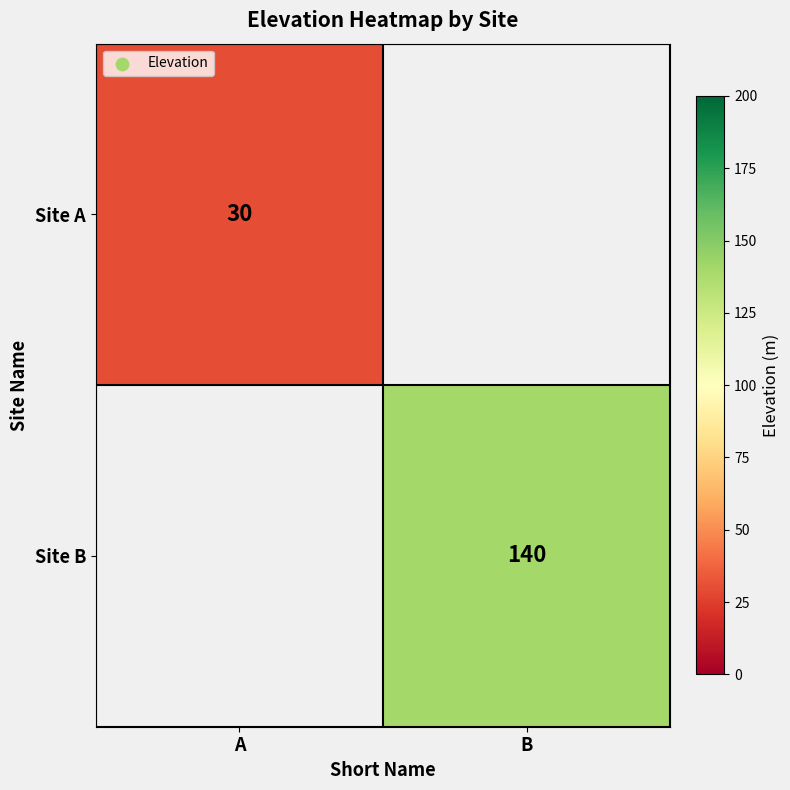

True or false: Site A has a value of 53 at A.

False